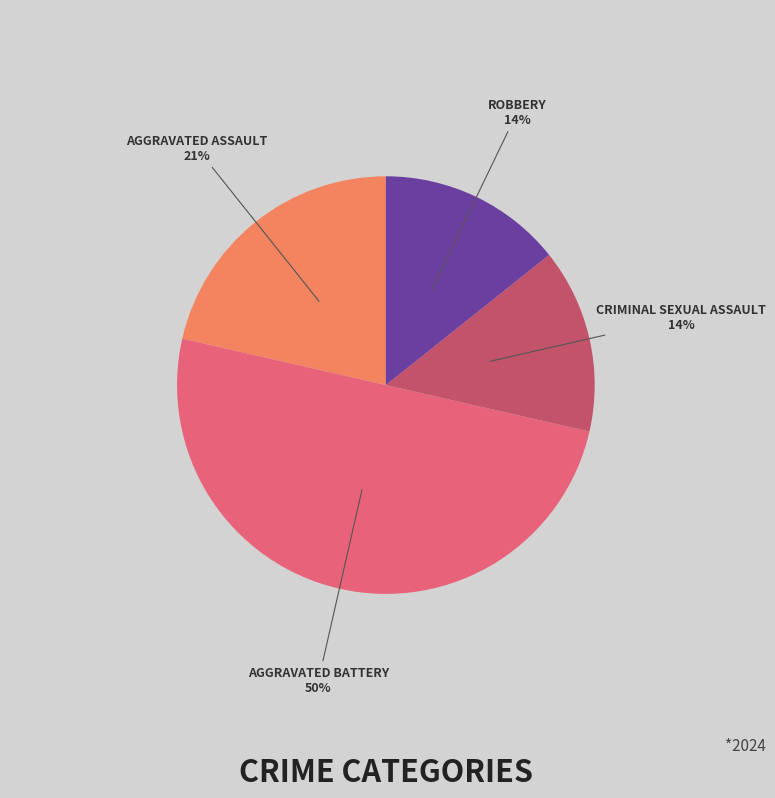

To the nearest percent, what is the difference between the largest and smallest slice percentages?

36%